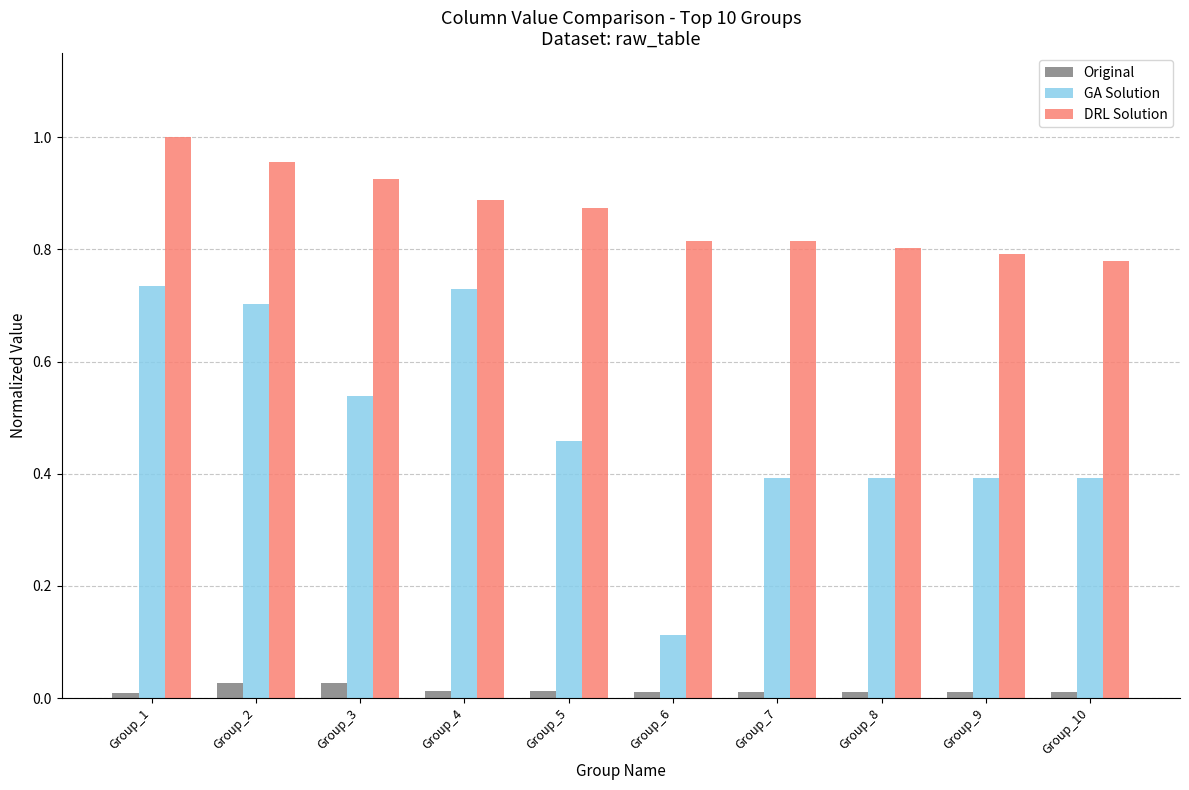

Rank the series by their average value, from highest to lowest.

DRL Solution, GA Solution, Original